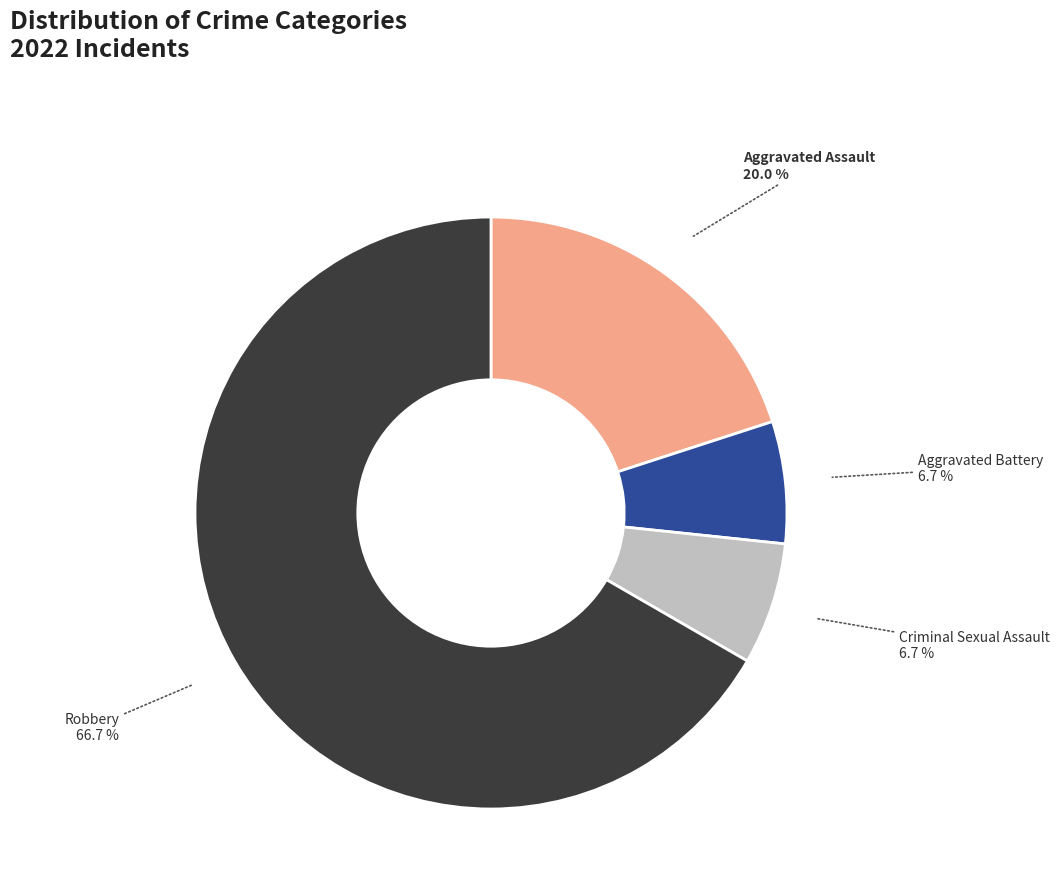

How many segments does this pie chart have?

4